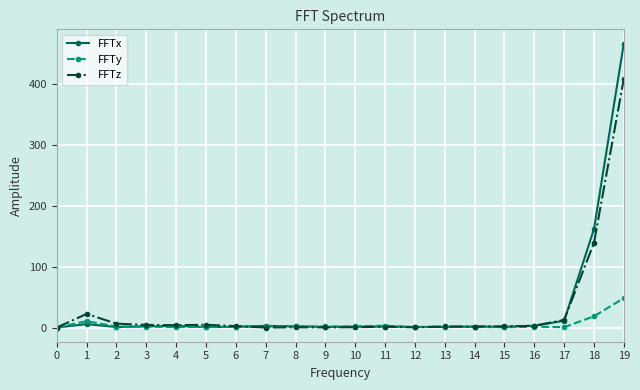

True or false: FFTz has a value of 674.1 at 19.

False